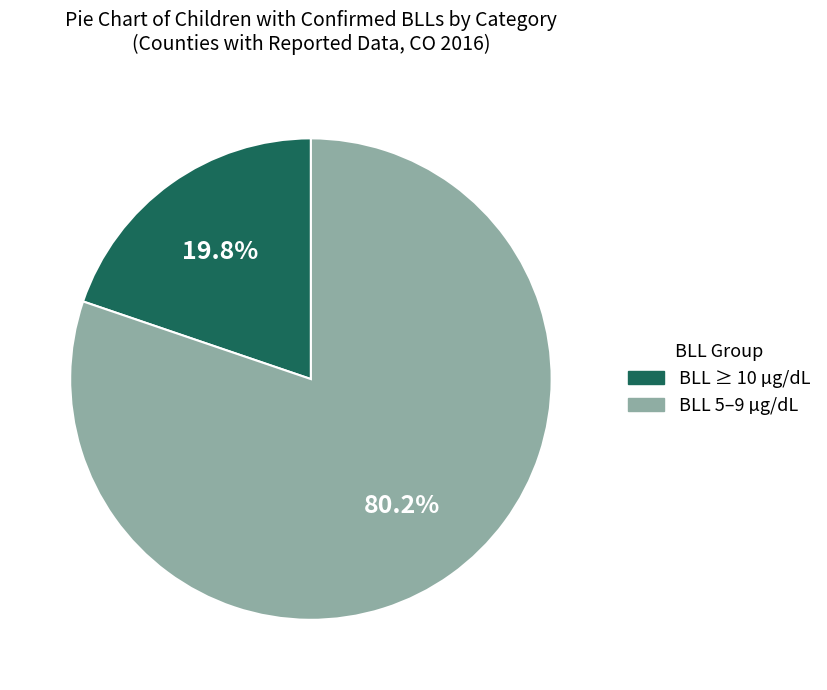

Is there a majority slice in this chart?

Yes